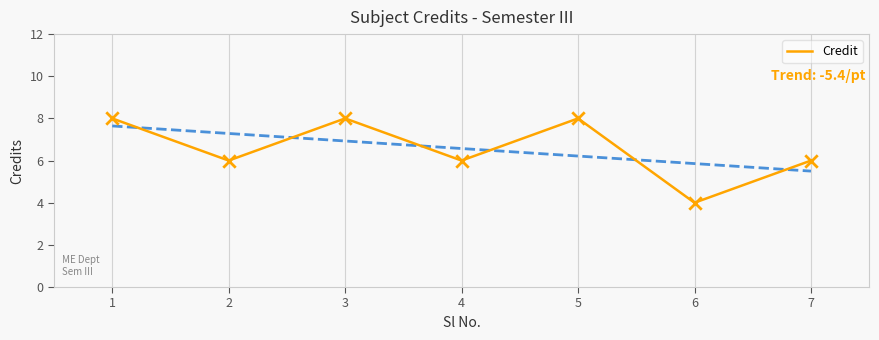

Which has a higher value, 2 or 1?

1